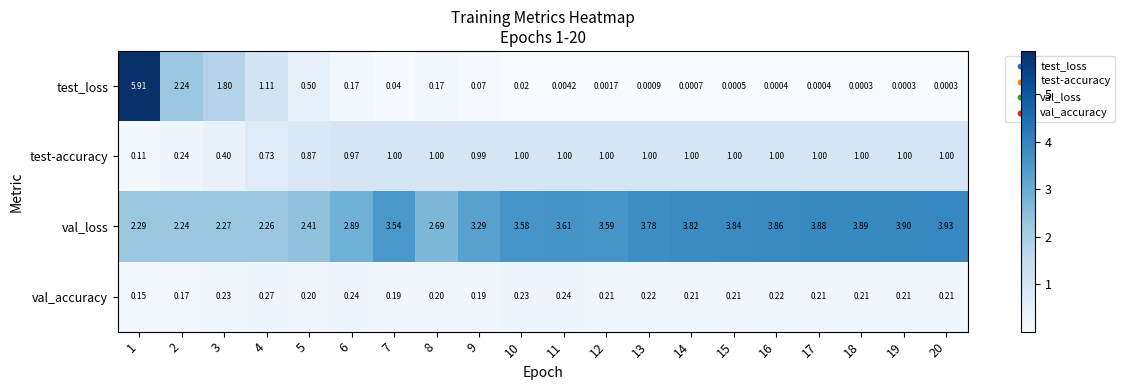

At how many categories does at least one series exceed 4?

1